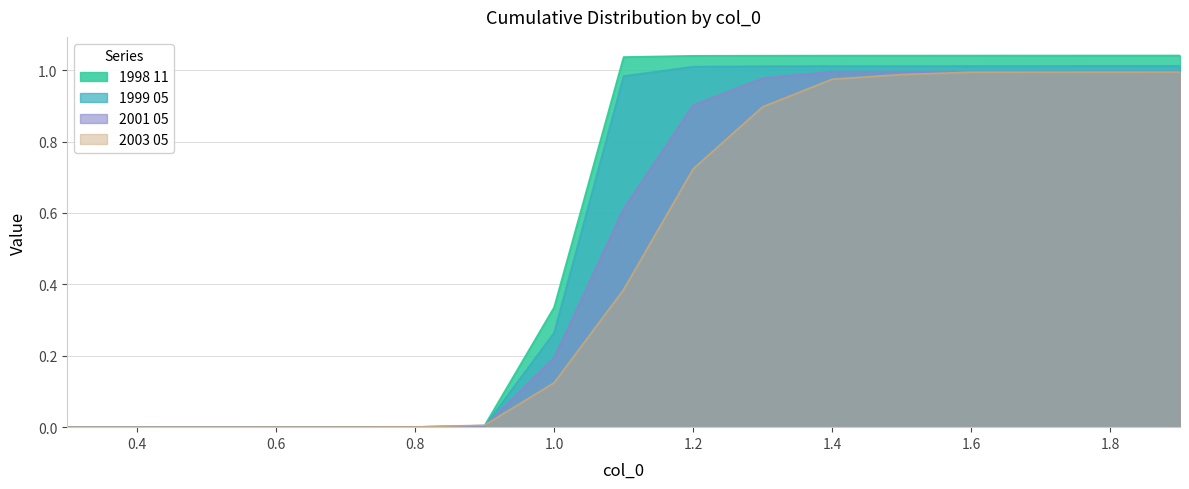

What is the difference between the 2003 05 values at 1.9 and 0.6?

1.0